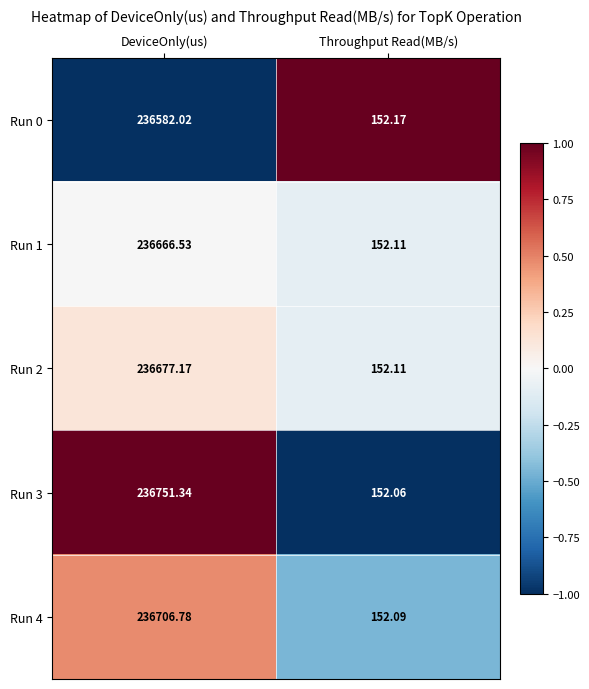

Which series has the largest range (max minus min)?

Run 3